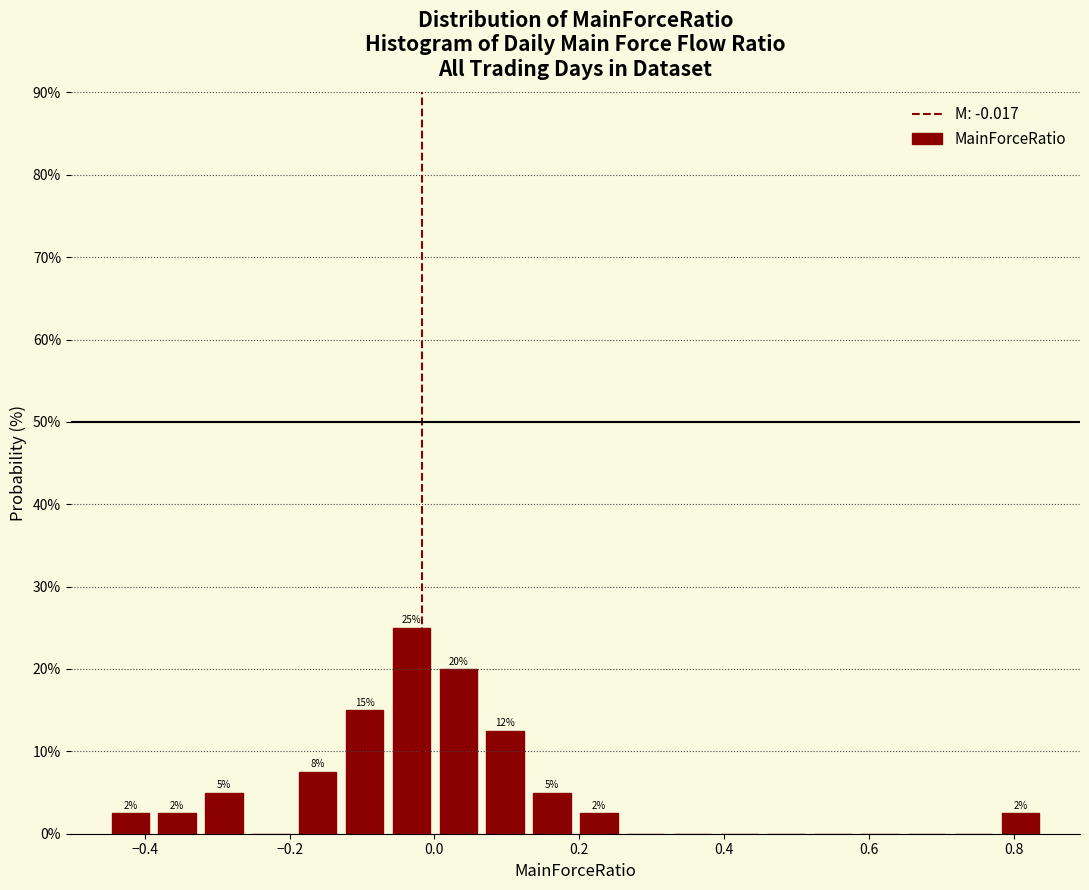

Around what value on the x-axis is the tallest bar? Give the approximate position of its centre, as read against the axis.

-0.04